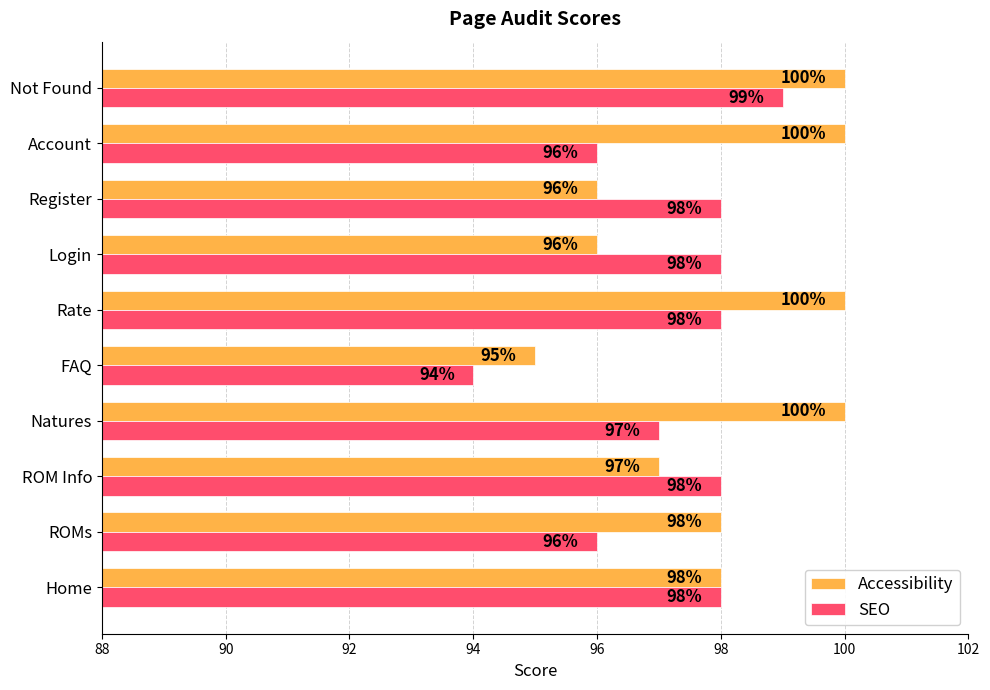

What are all the series names shown in the legend?

Accessibility, SEO